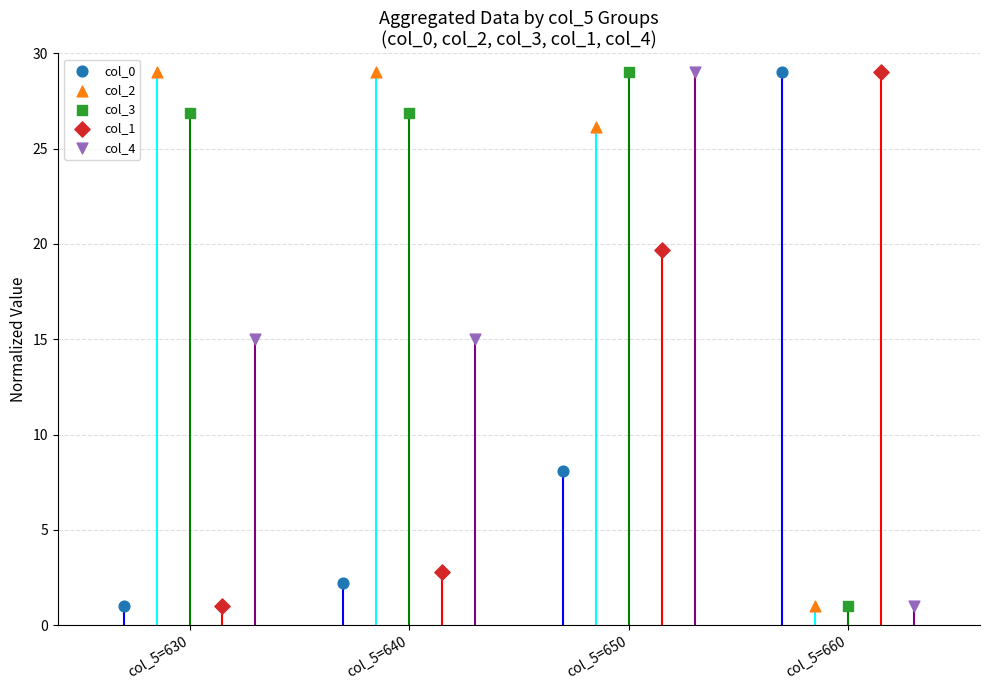

What is the total value across all series at col_5=650?

111.9